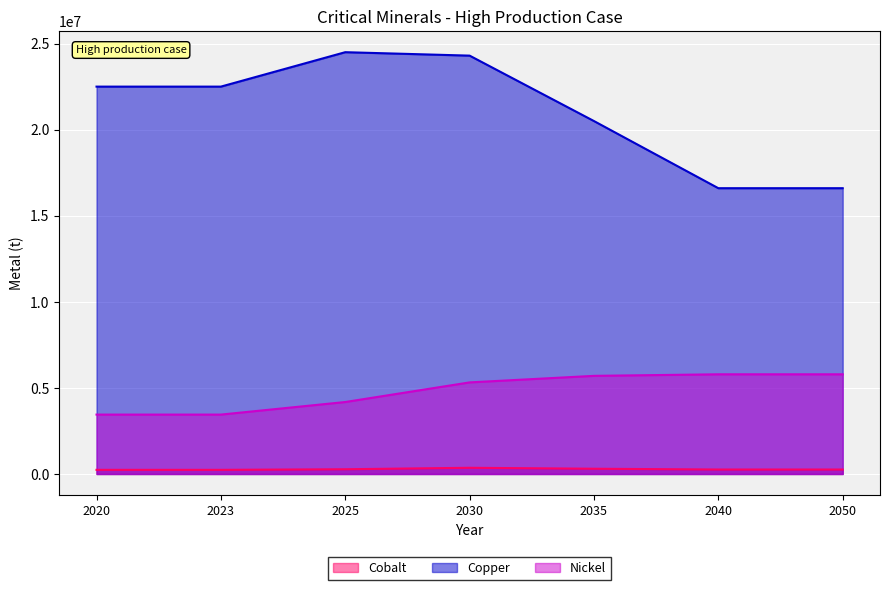

The value of Copper at 2050 is 7964329. True or false?

False